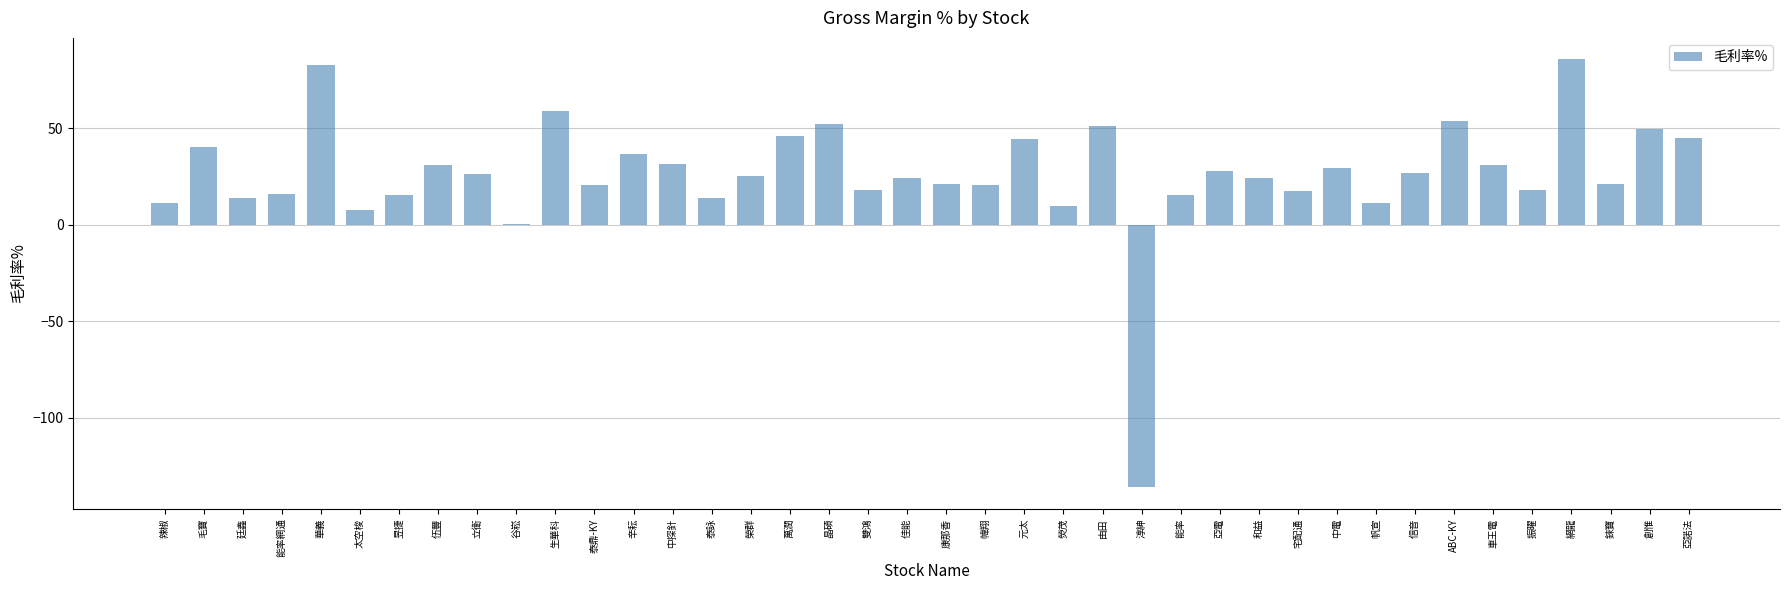

What is the maximum value shown in the chart?

85.8